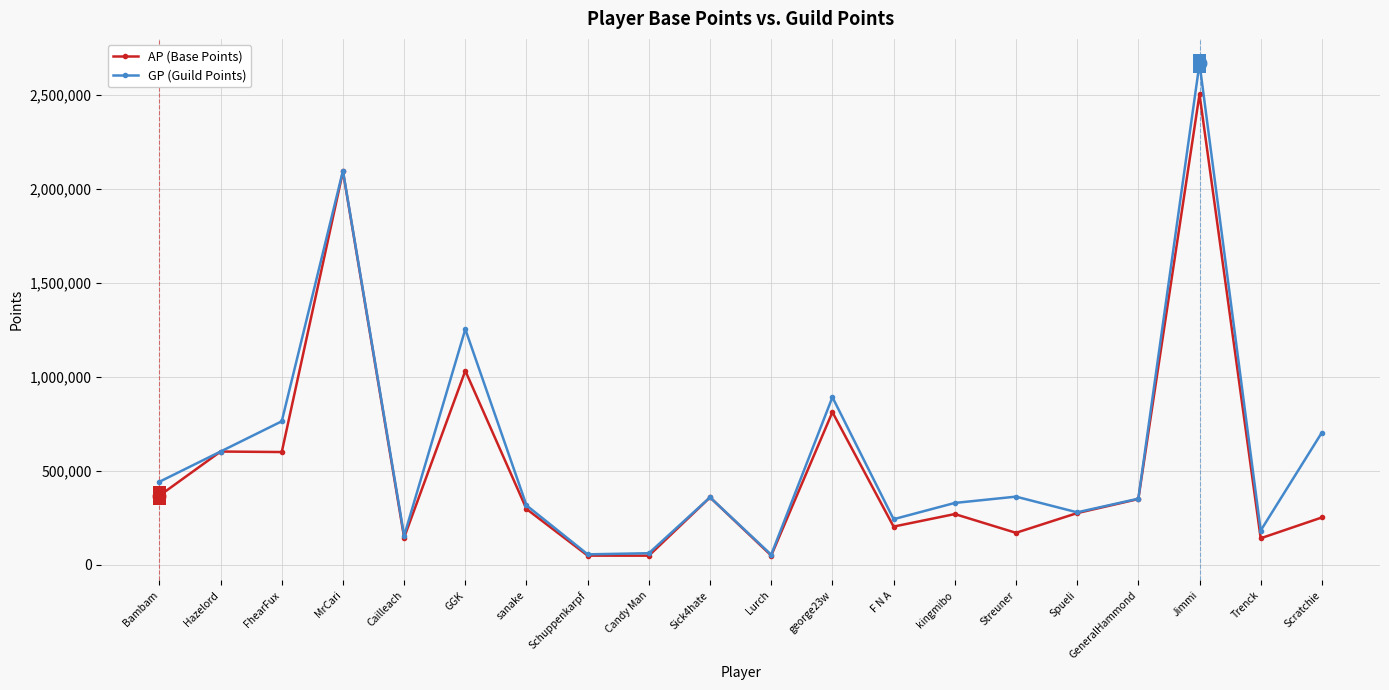

At which category is the sum across all series the highest?

Jimmi